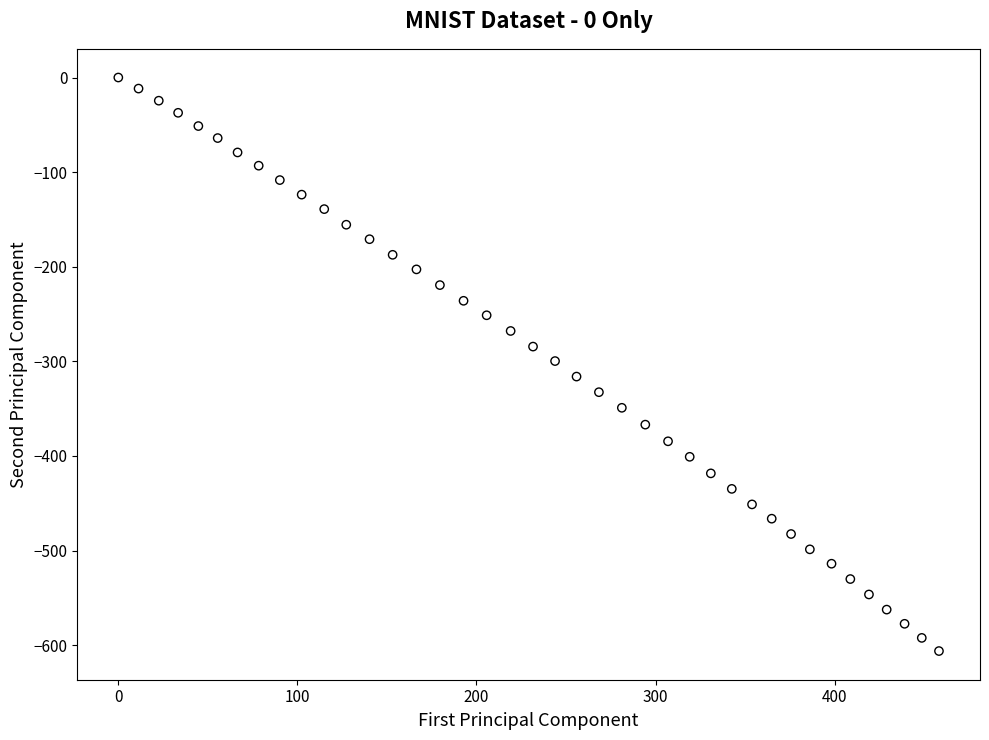

What is the range of X values (max minus min)?

458.3